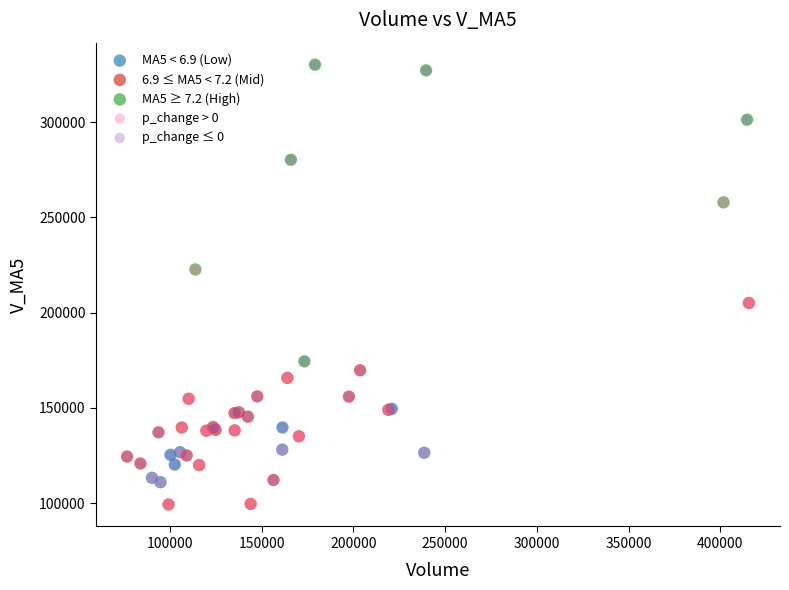

Which series has the largest Y range (max minus min)?

p_change ≤ 0